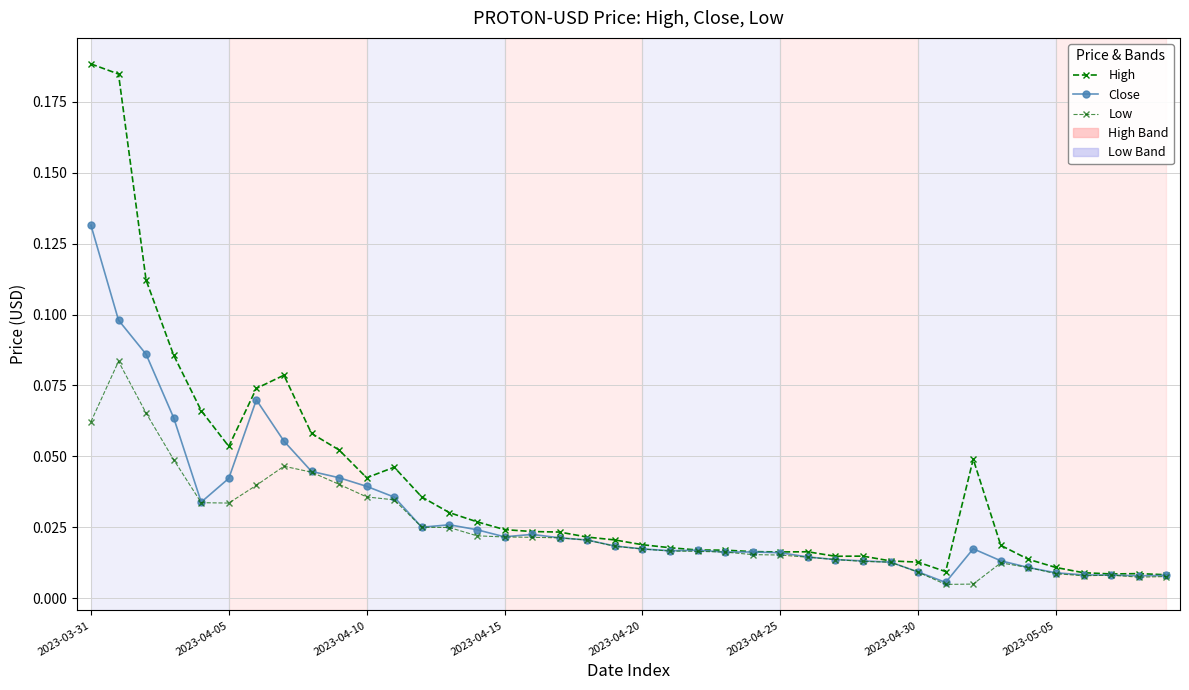

In Low, how many points are higher than both neighbors (excluding endpoints)?

4